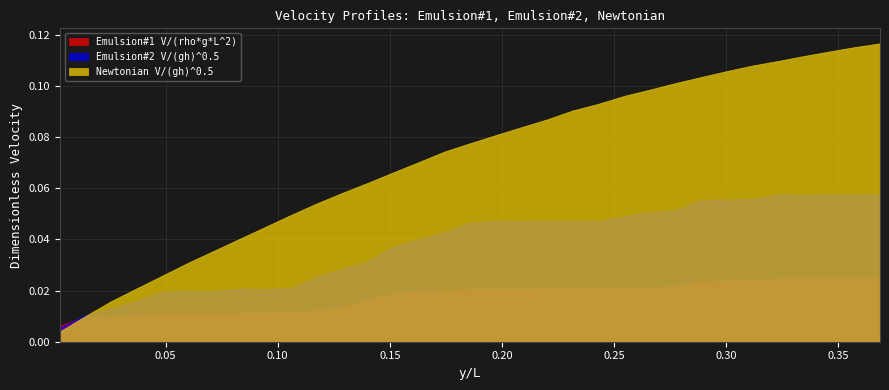

What is the difference between the Newtonian V/(gh)^0.5 values at 0.27714285714285714 and 0.048571428571428564?

0.1